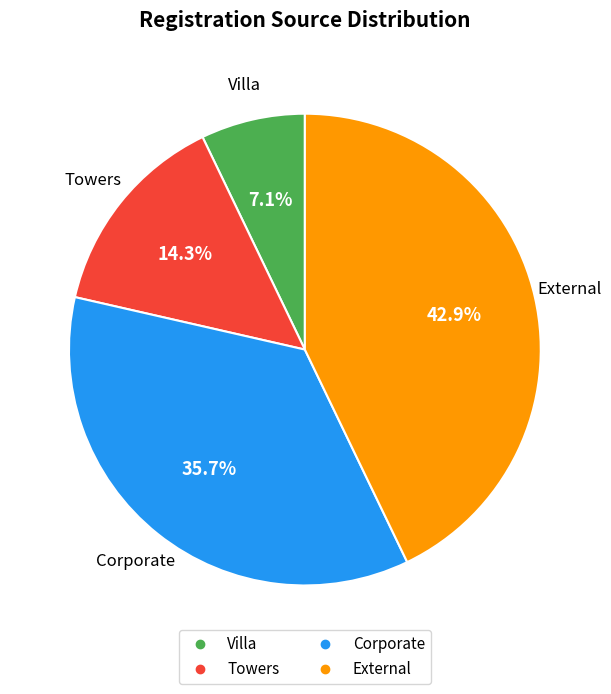

What is the ratio of the value at Corporate to the value at External?

0.8